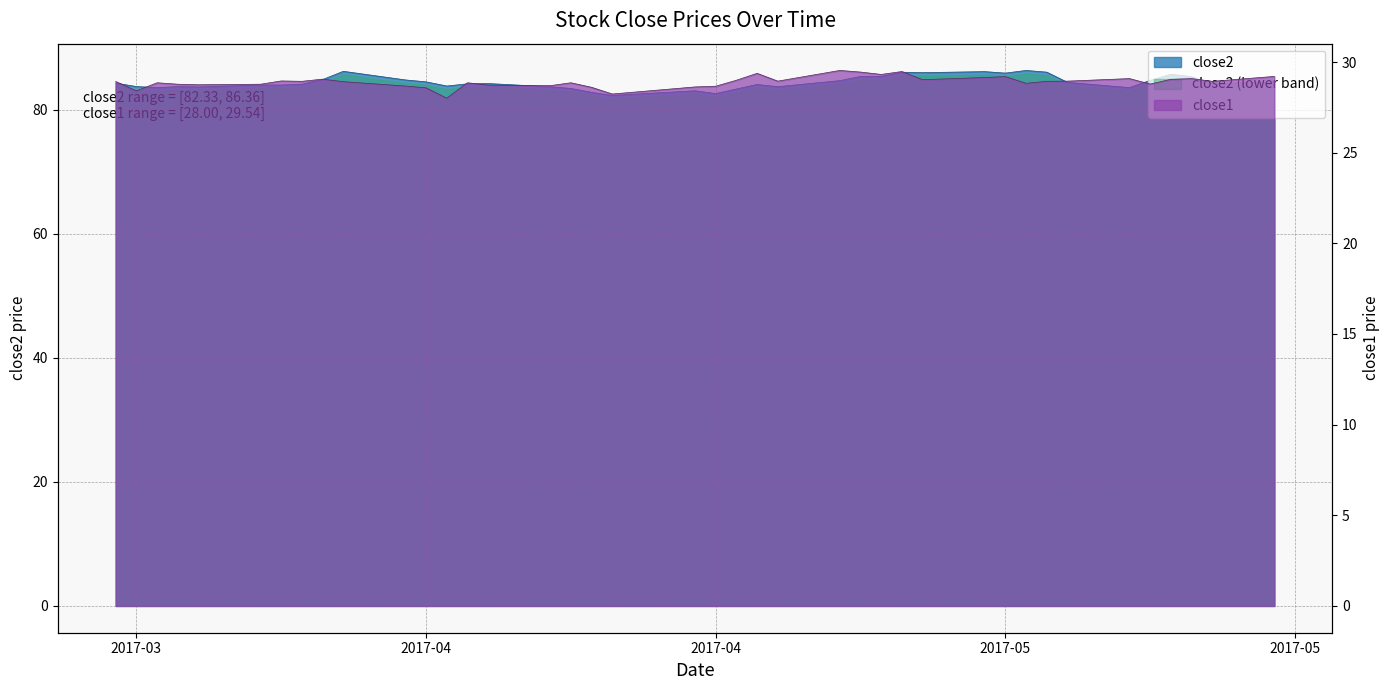

True or false: close2 and close1 cross at least once.

False